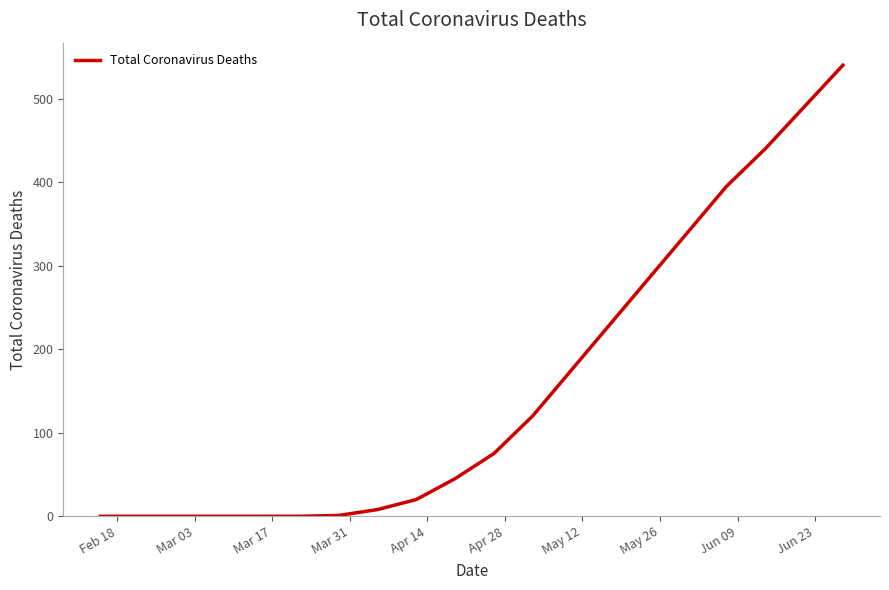

What is the difference between the maximum and minimum values?

540